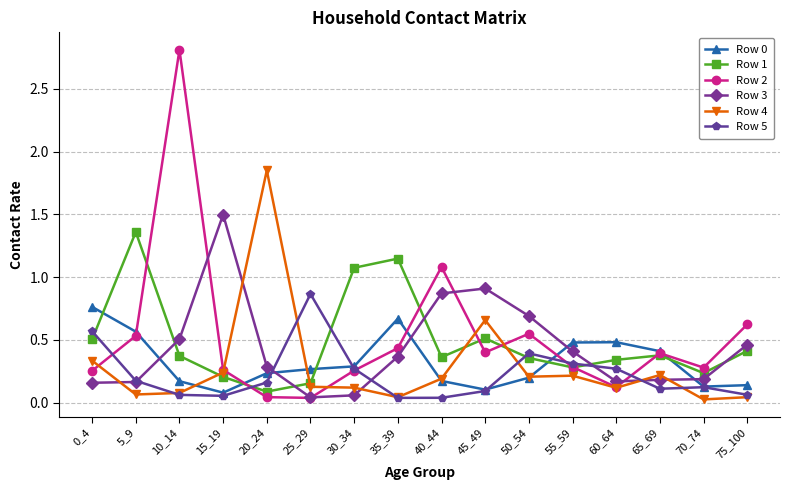

How many lines are shown in the chart?

6